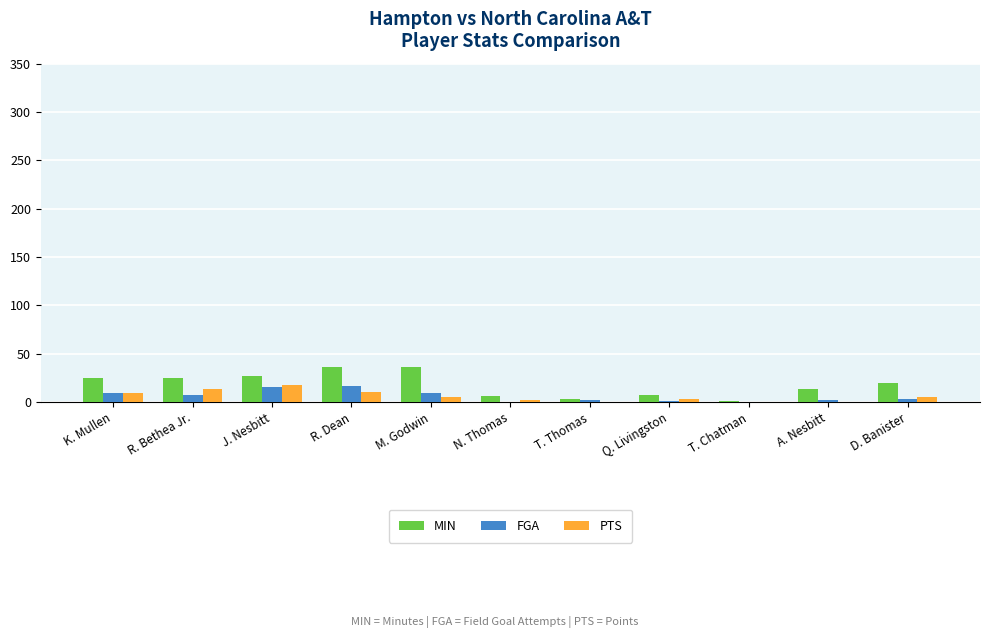

Is the value of MIN at J. Nesbitt greater than the value of PTS at R. Bethea Jr.?

Yes